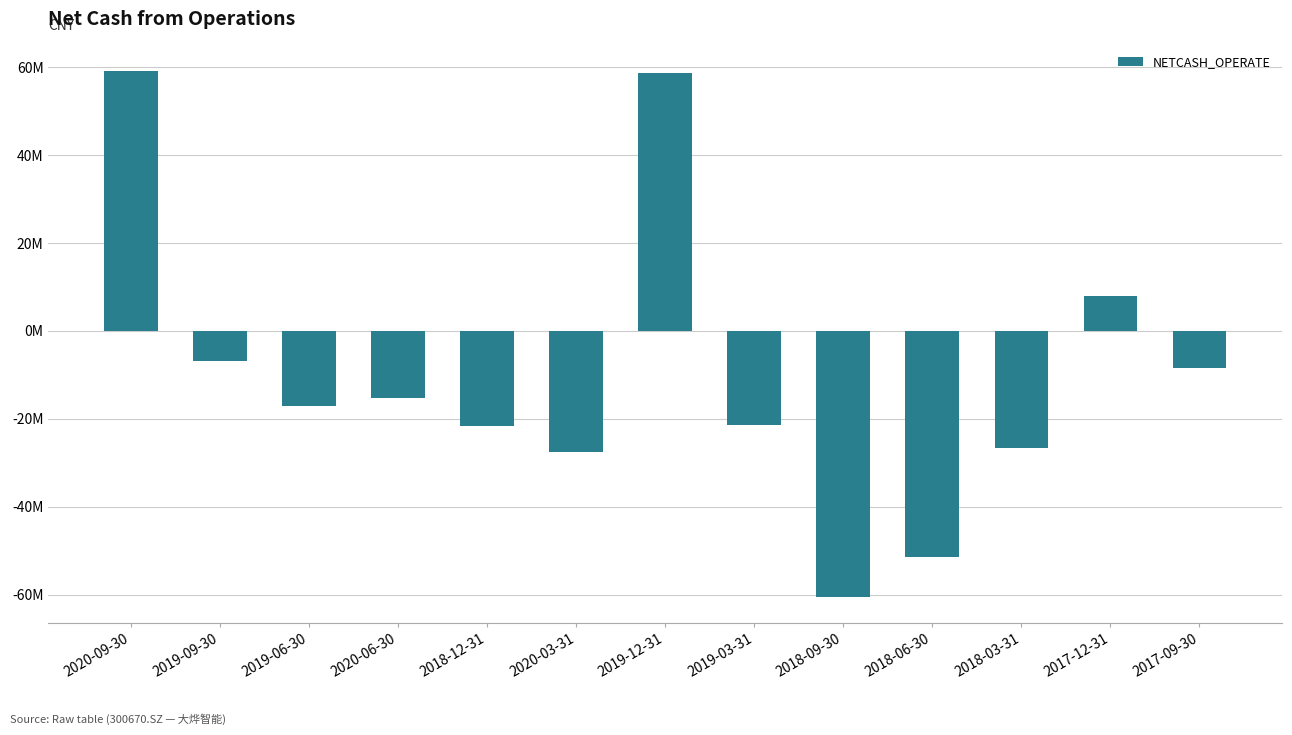

Reading left to right, list all the values displayed in this chart.

2020-09-30=59162675.0	2019-09-30=-6888616.4	2019-06-30=-17111638.2	2020-06-30=-15372464.3	2018-12-31=-21727473.2	2020-03-31=-27474756.8	2019-12-31=58637597.3	2019-03-31=-21310129.7	2018-09-30=-60442020.6	2018-06-30=-51353936.6	2018-03-31=-26562267.7	2017-12-31=8028434.8	2017-09-30=-8377534.8